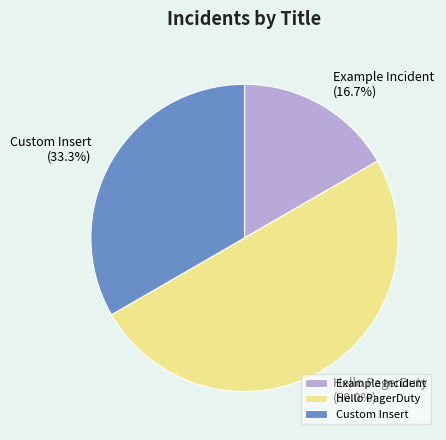

Which category has the biggest portion of the pie?

Hello PagerDuty